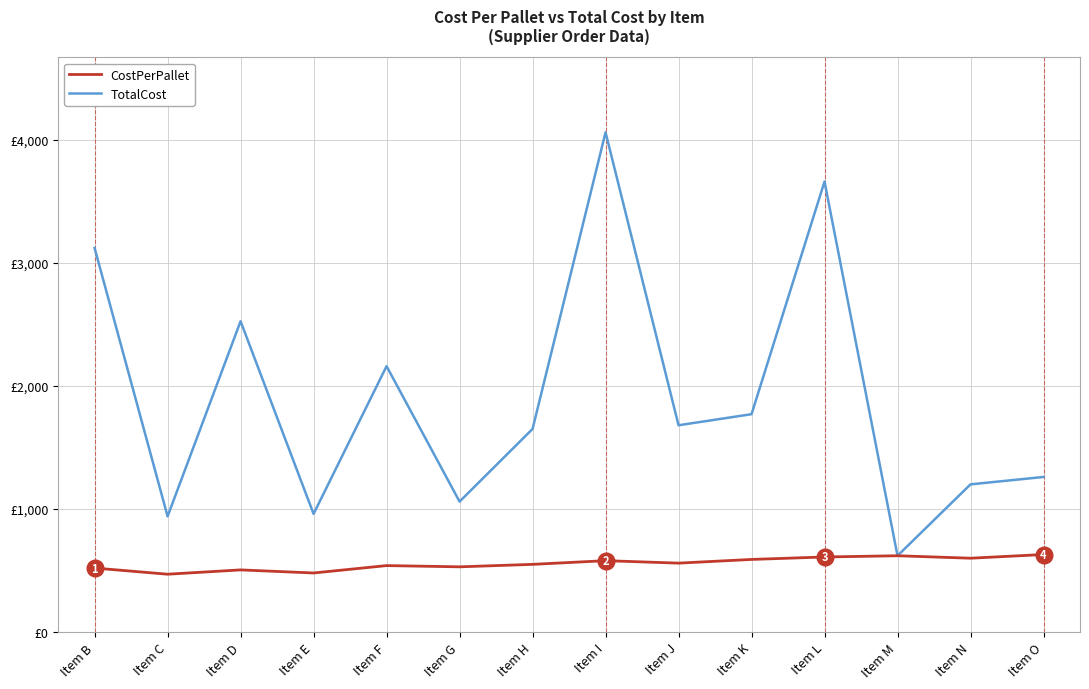

Reading left to right, extract all data points from this chart.

CostPerPallet: Item B=520	Item C=470	Item D=505	Item E=480	Item F=540	Item G=530	Item H=550	Item I=580	Item J=560	Item K=590	Item L=610	Item M=620	Item N=600	Item O=630
TotalCost: Item B=3120	Item C=940	Item D=2525	Item E=960	Item F=2160	Item G=1060	Item H=1650	Item I=4060	Item J=1680	Item K=1770	Item L=3660	Item M=620	Item N=1200	Item O=1260